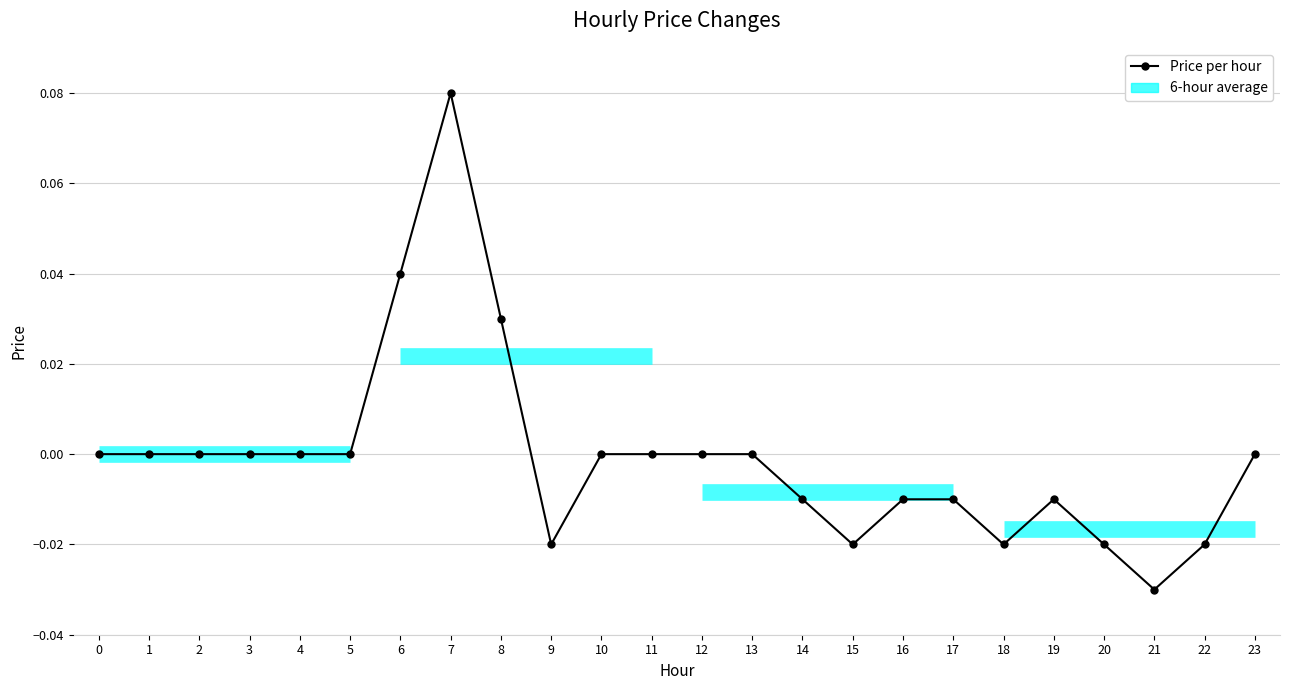

Is it true that the value at 19 is -0.0?

False